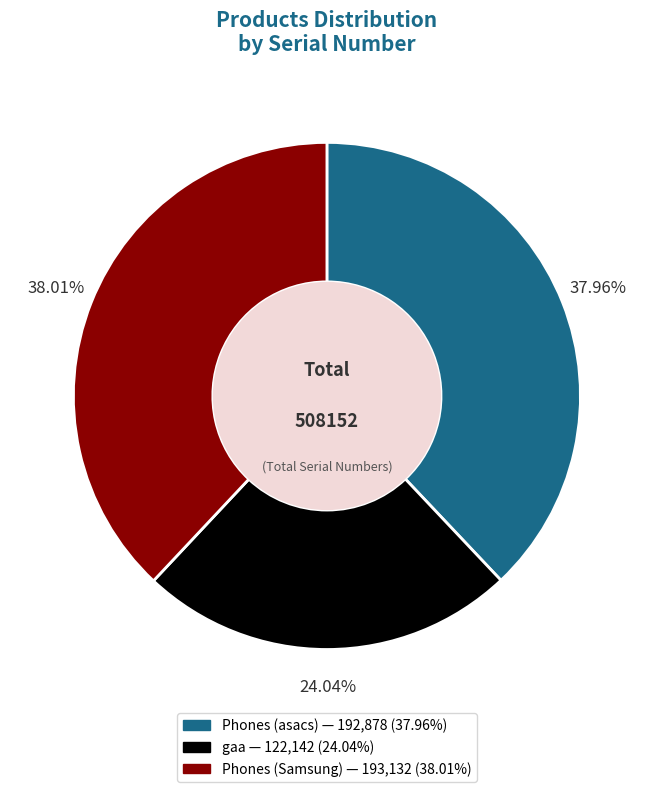

Is there any slice that represents more than half of the pie?

No